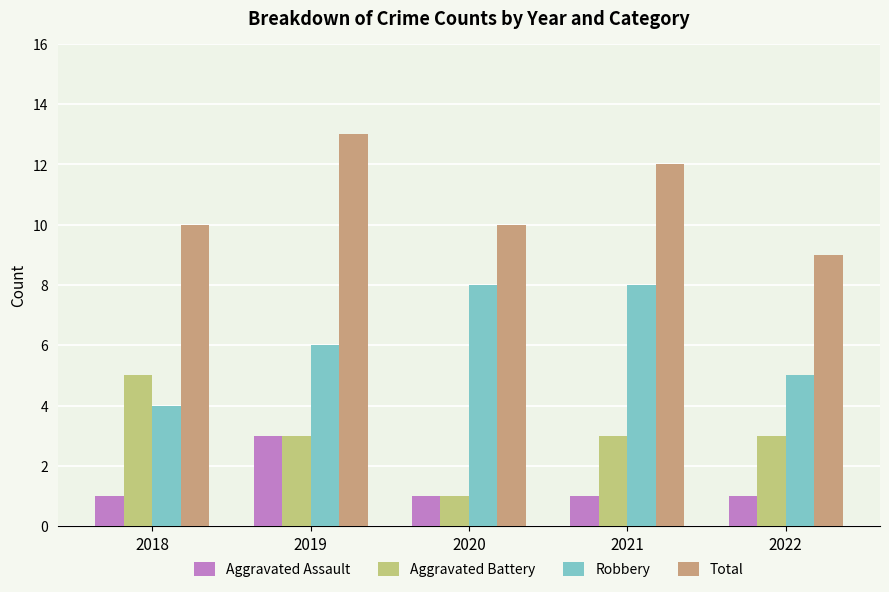

At which label does Aggravated Battery reach its minimum?

2020